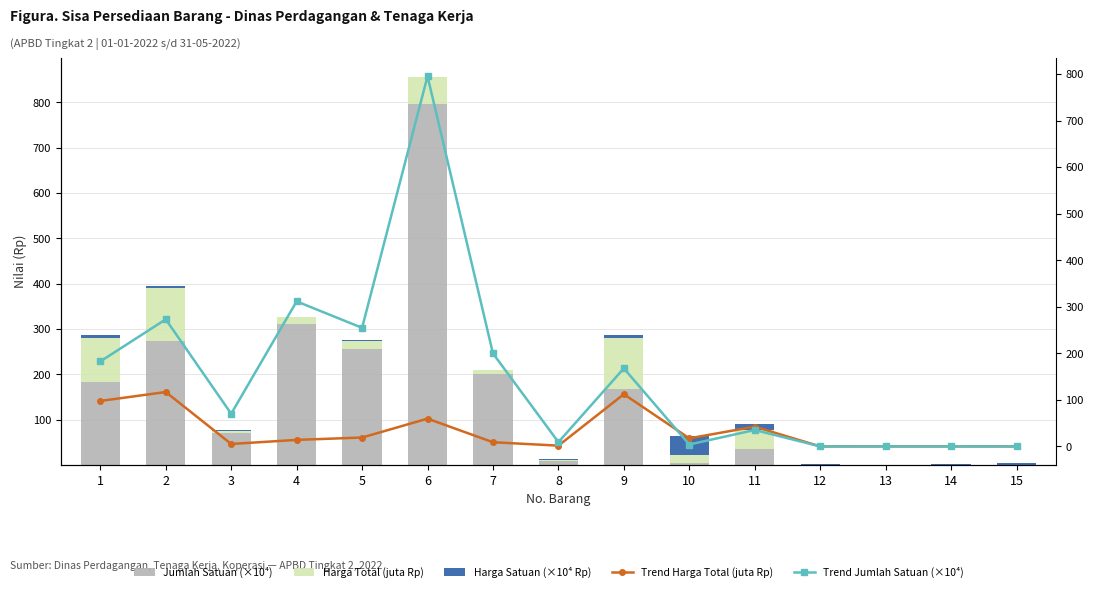

What is the sum of the Jumlah Satuan (×10⁴) values at 1 and 14?

182.6